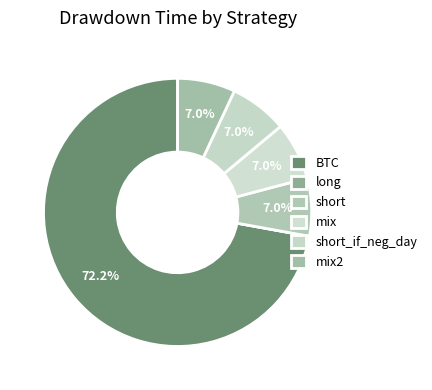

Rank the categories by value from lowest to highest.

long, short, mix, short_if_neg_day, mix2, BTC